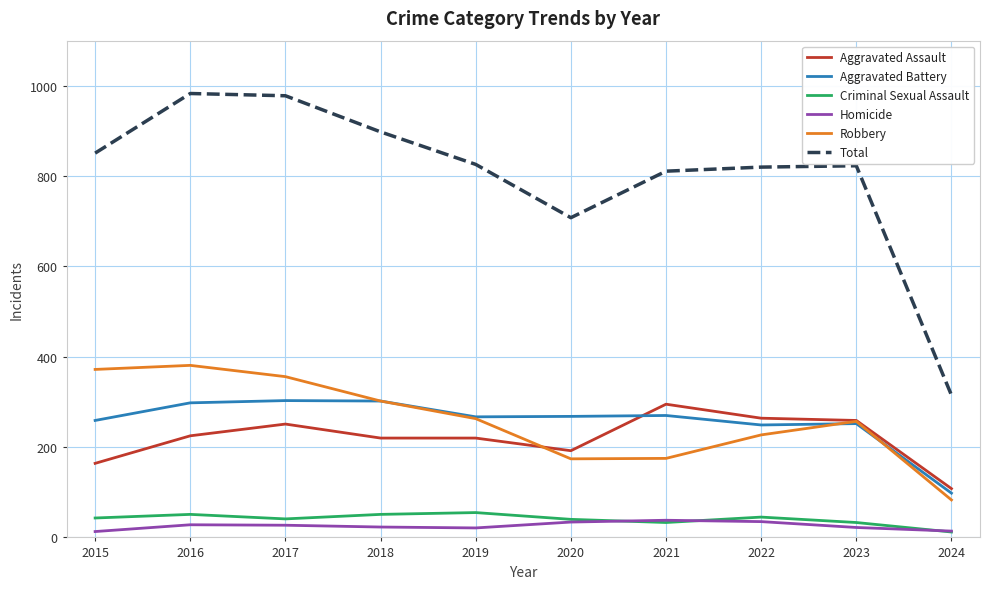

The Robbery series shows 302 at 2018. True or false?

True